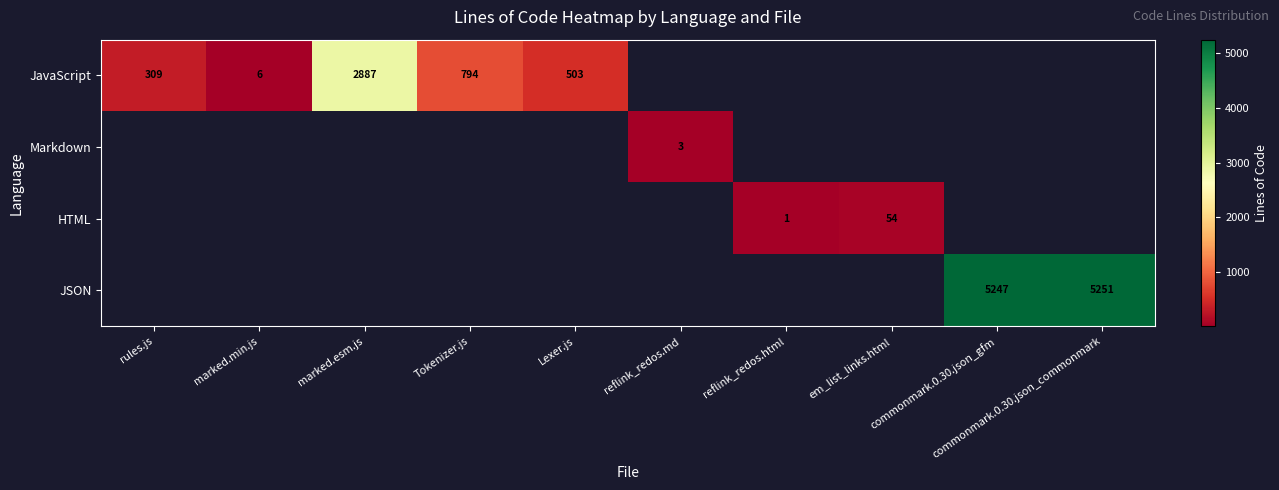

Which category has the highest value across all series?

commonmark.0.30.json_commonmark